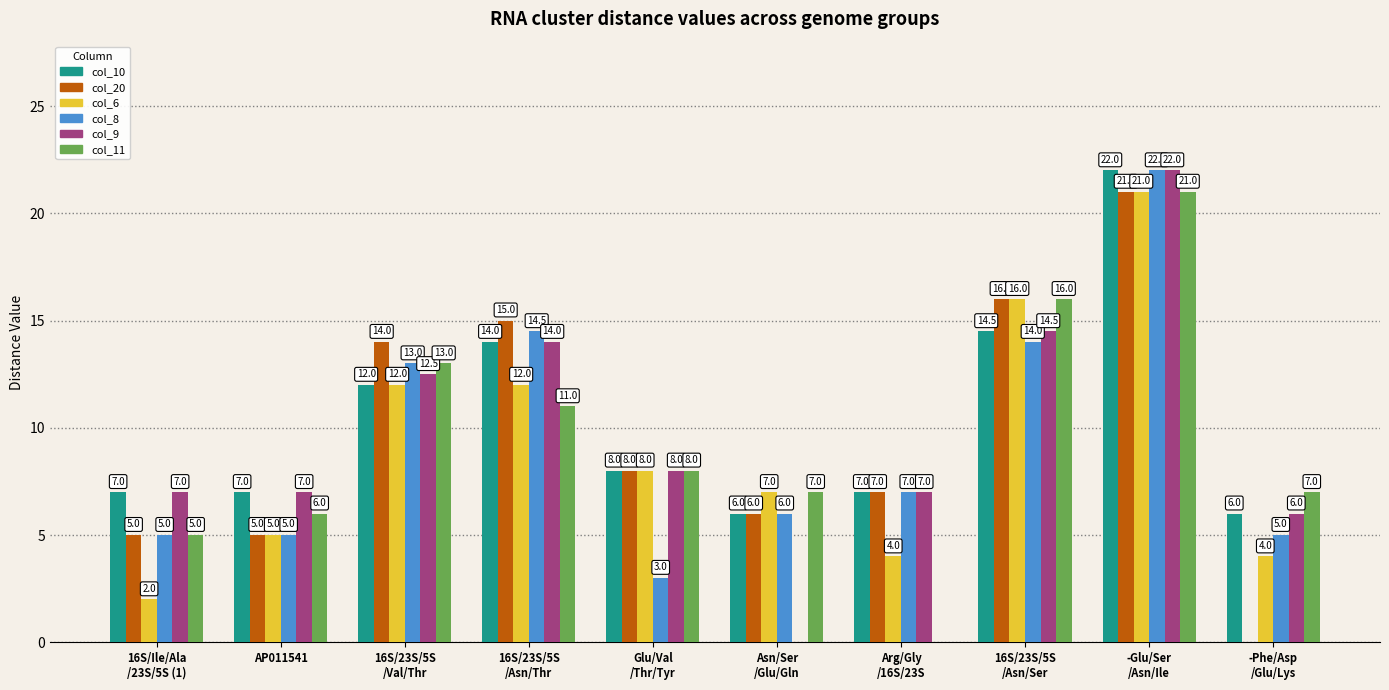

What are all the series names shown in the legend?

col_10, col_20, col_6, col_8, col_9, col_11